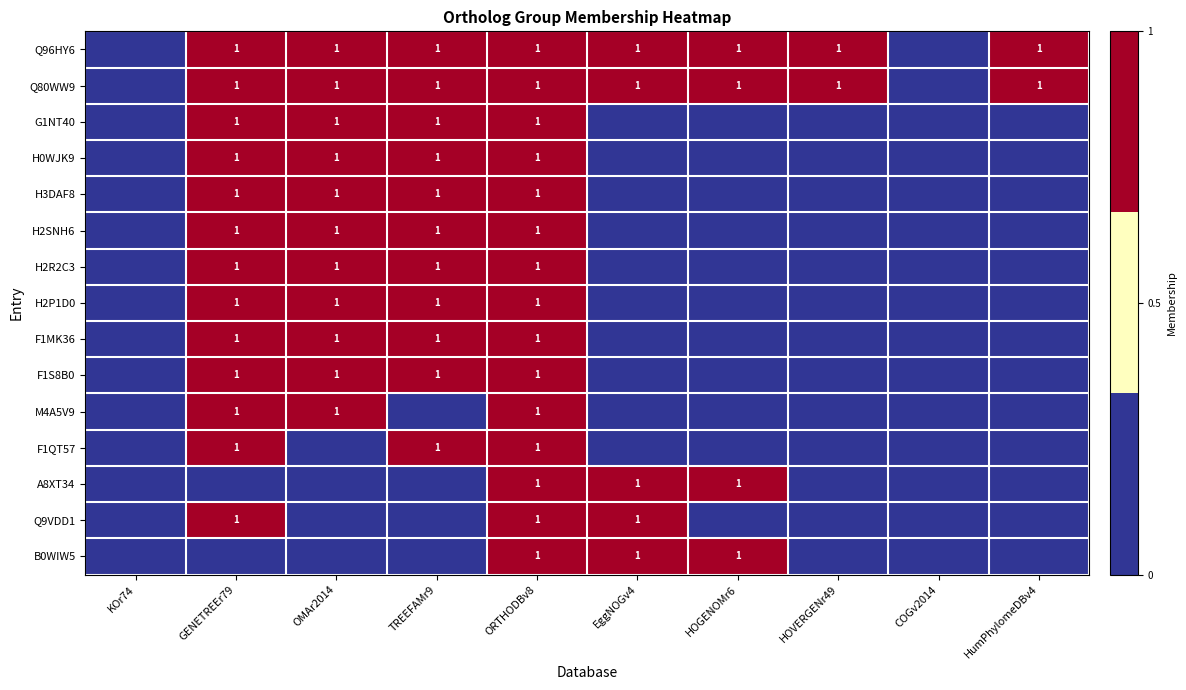

True or false: M4A5V9 has a value of 2 at GENETREEr79.

False